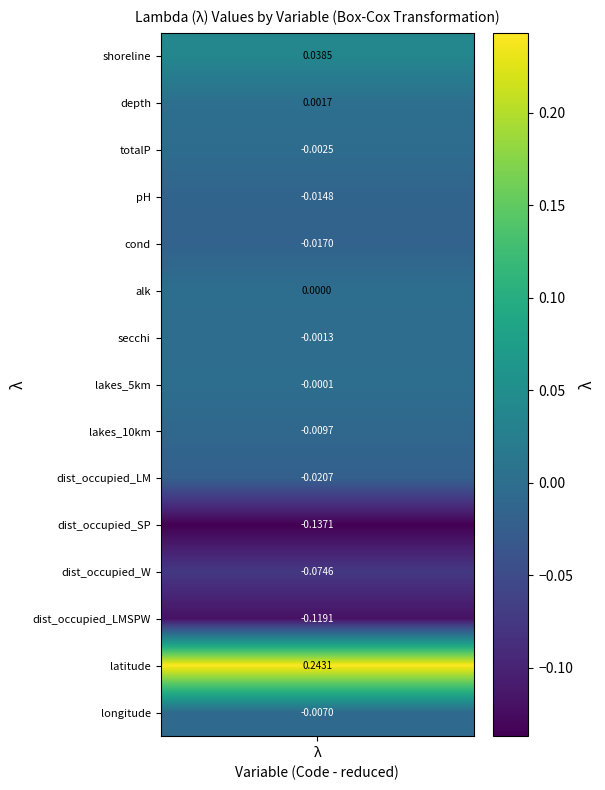

What is the maximum value shown in the chart?

0.2